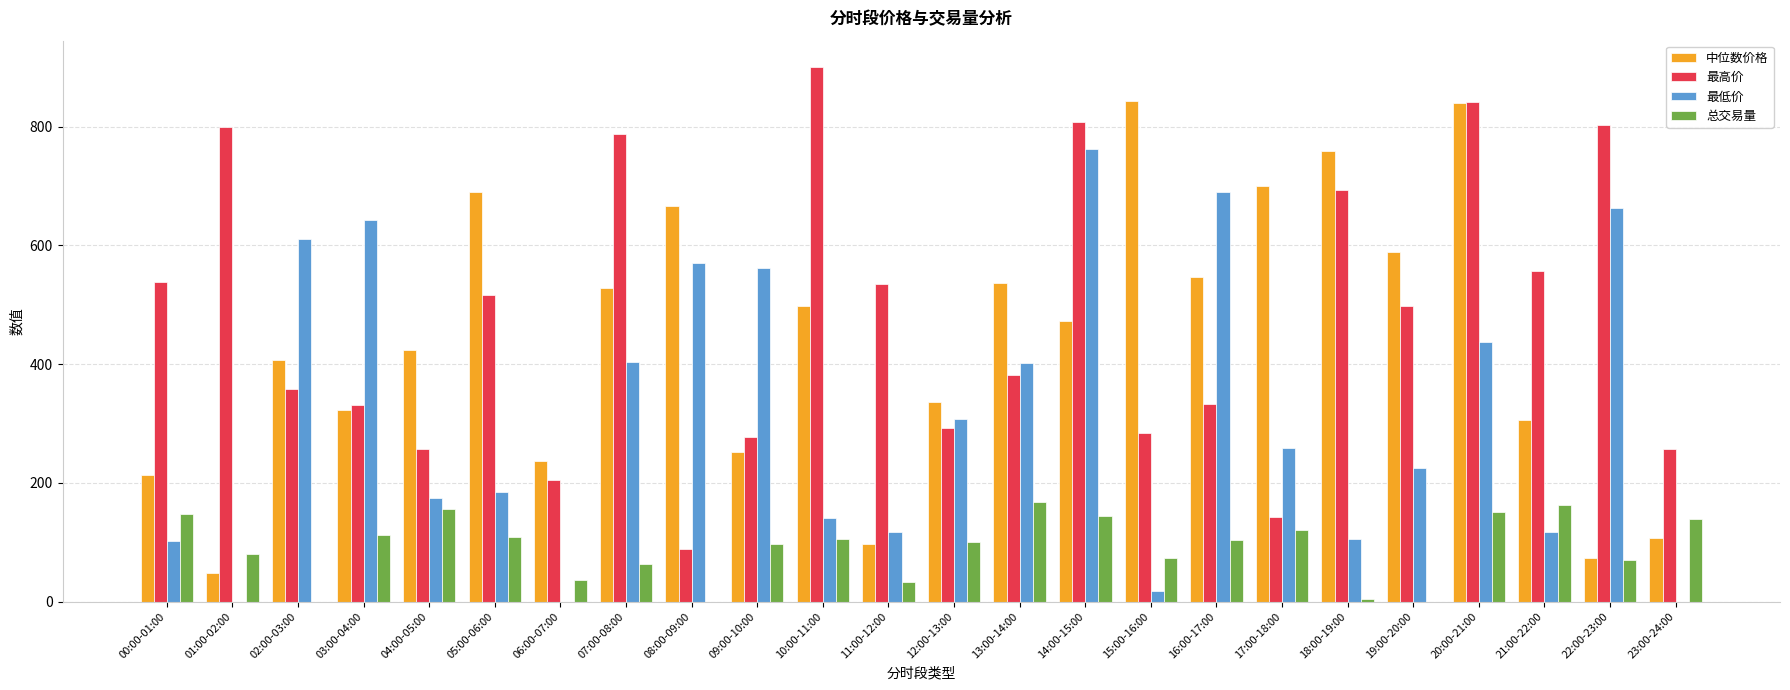

What is the sum of the 最低价 values at 09:00-10:00 and 10:00-11:00?

702.1